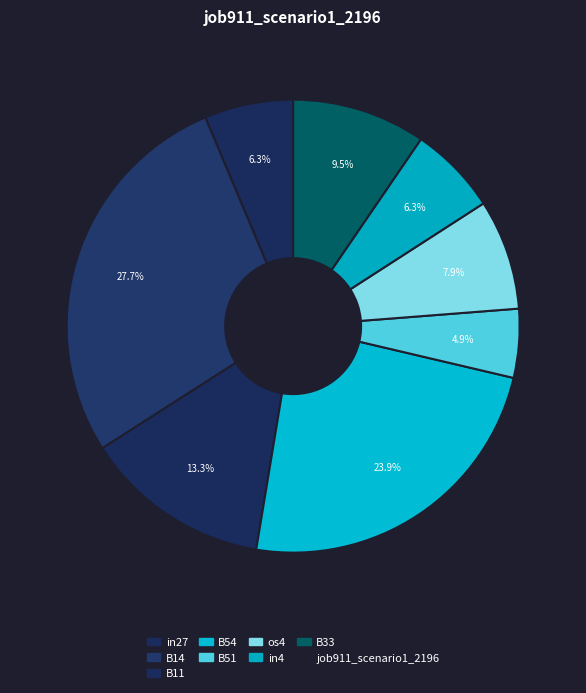

How many segments does this pie chart have?

8